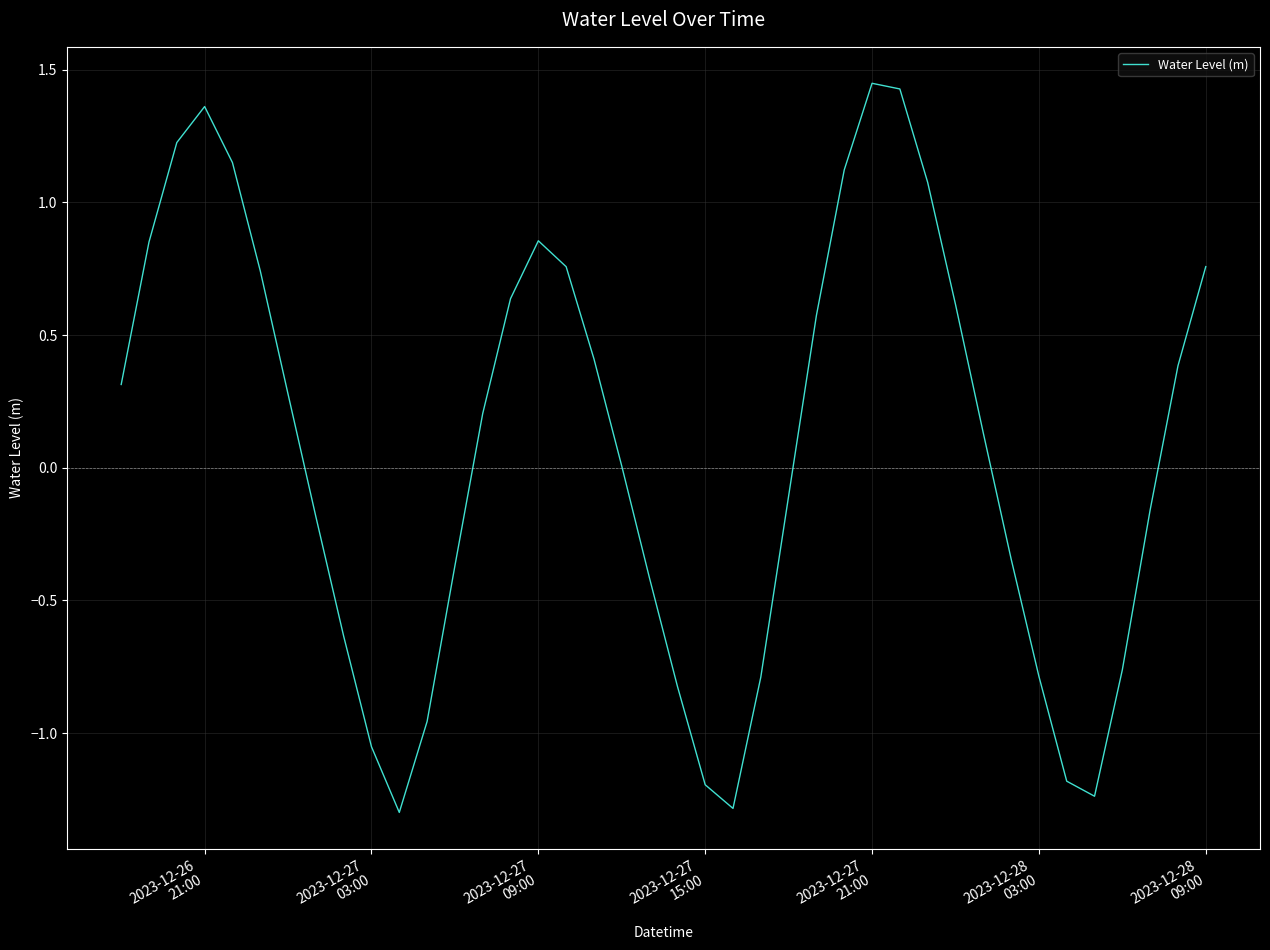

What is the difference between the maximum and minimum values?

2.7